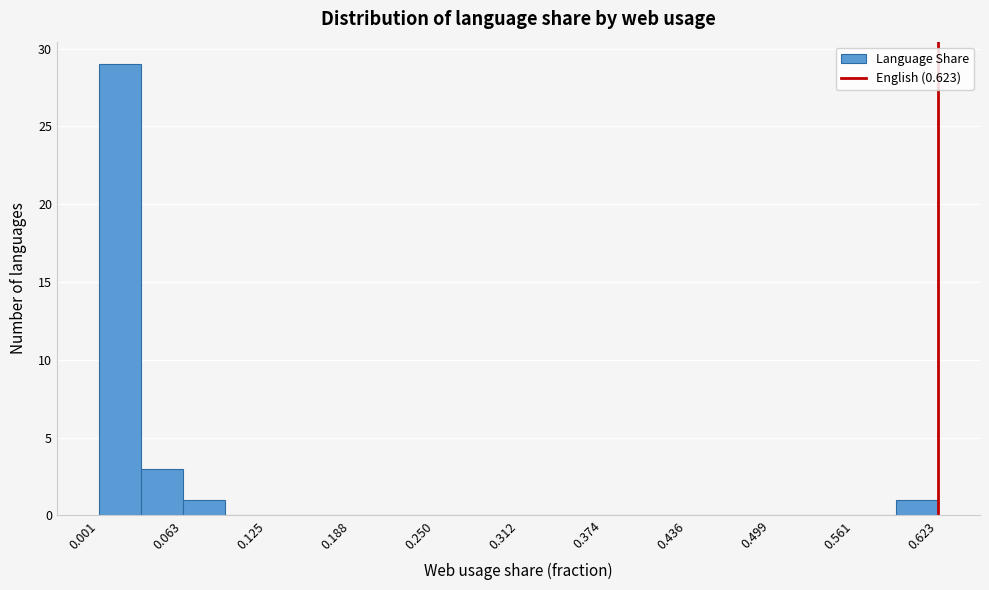

Around what value on the x-axis is the tallest bar? Give the approximate position of its centre, as read against the axis.

0.02